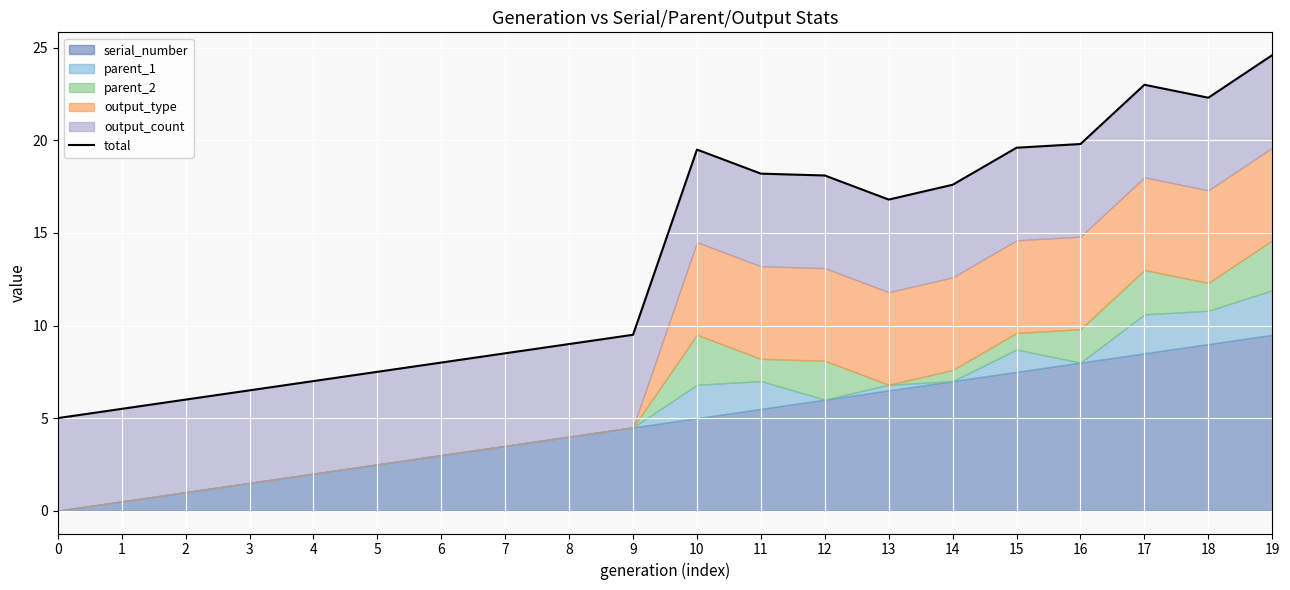

Where is the first local minimum?

13